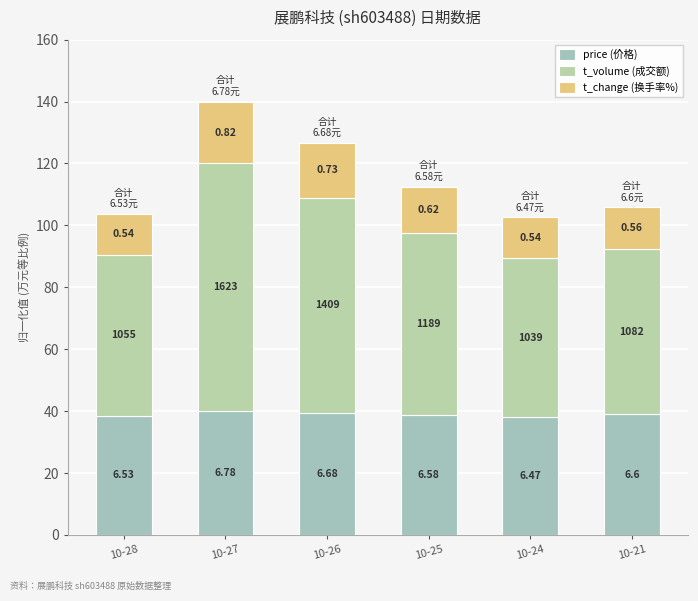

What are all the series names shown in the legend?

price (价格), t_volume (成交额), t_change (换手率%)